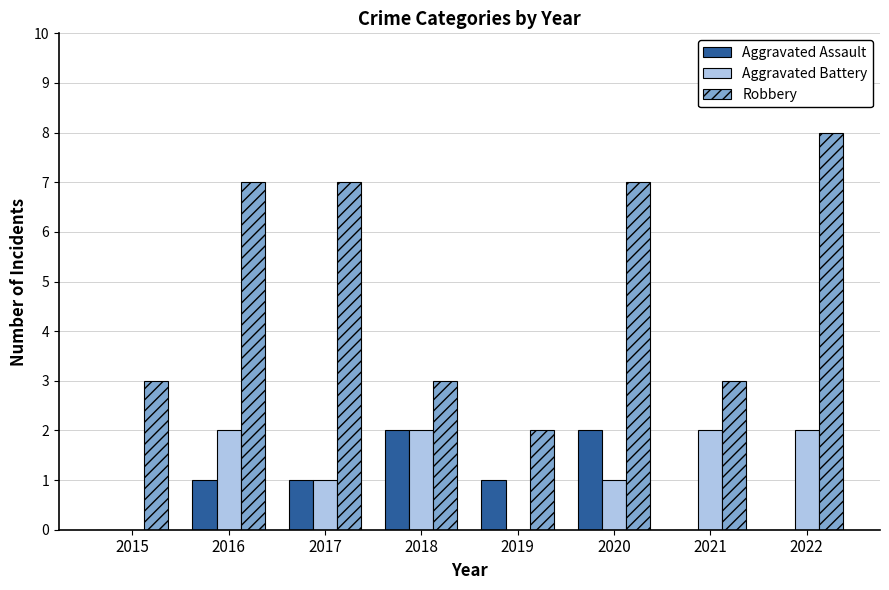

Which series has the largest total across all categories?

Robbery